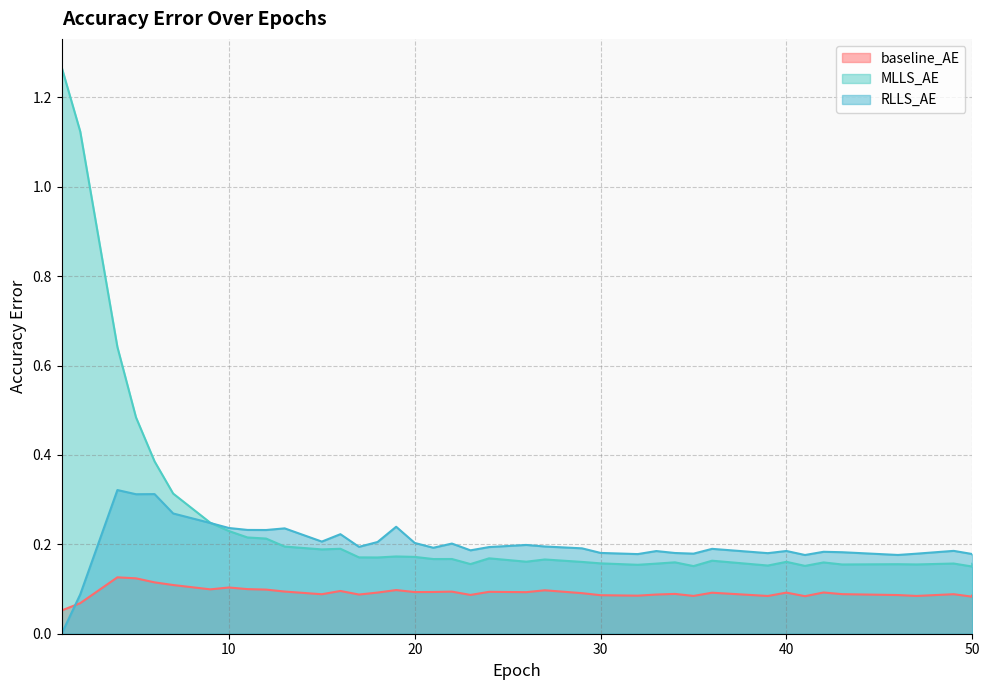

Which series has the largest range (max minus min)?

MLLS_AE